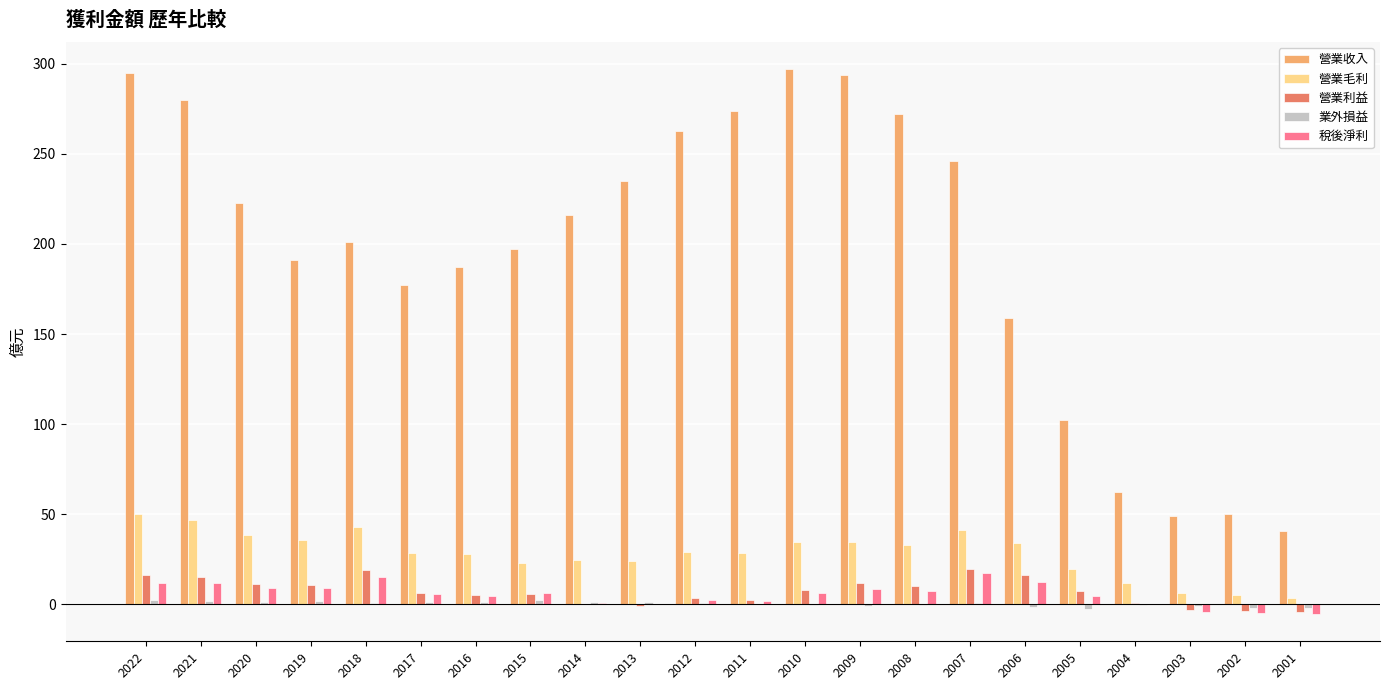

Are the bars horizontal?

No